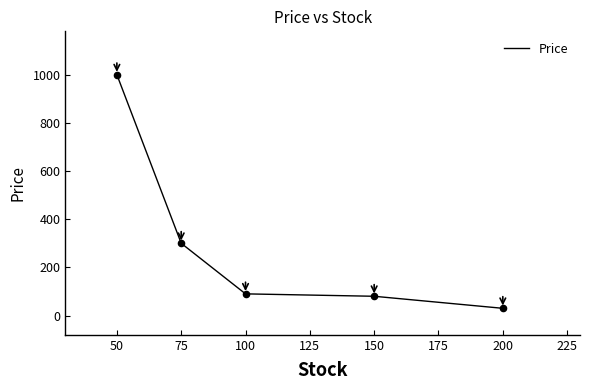

What is the ratio of the value at 75 to the value at 100?

3.3